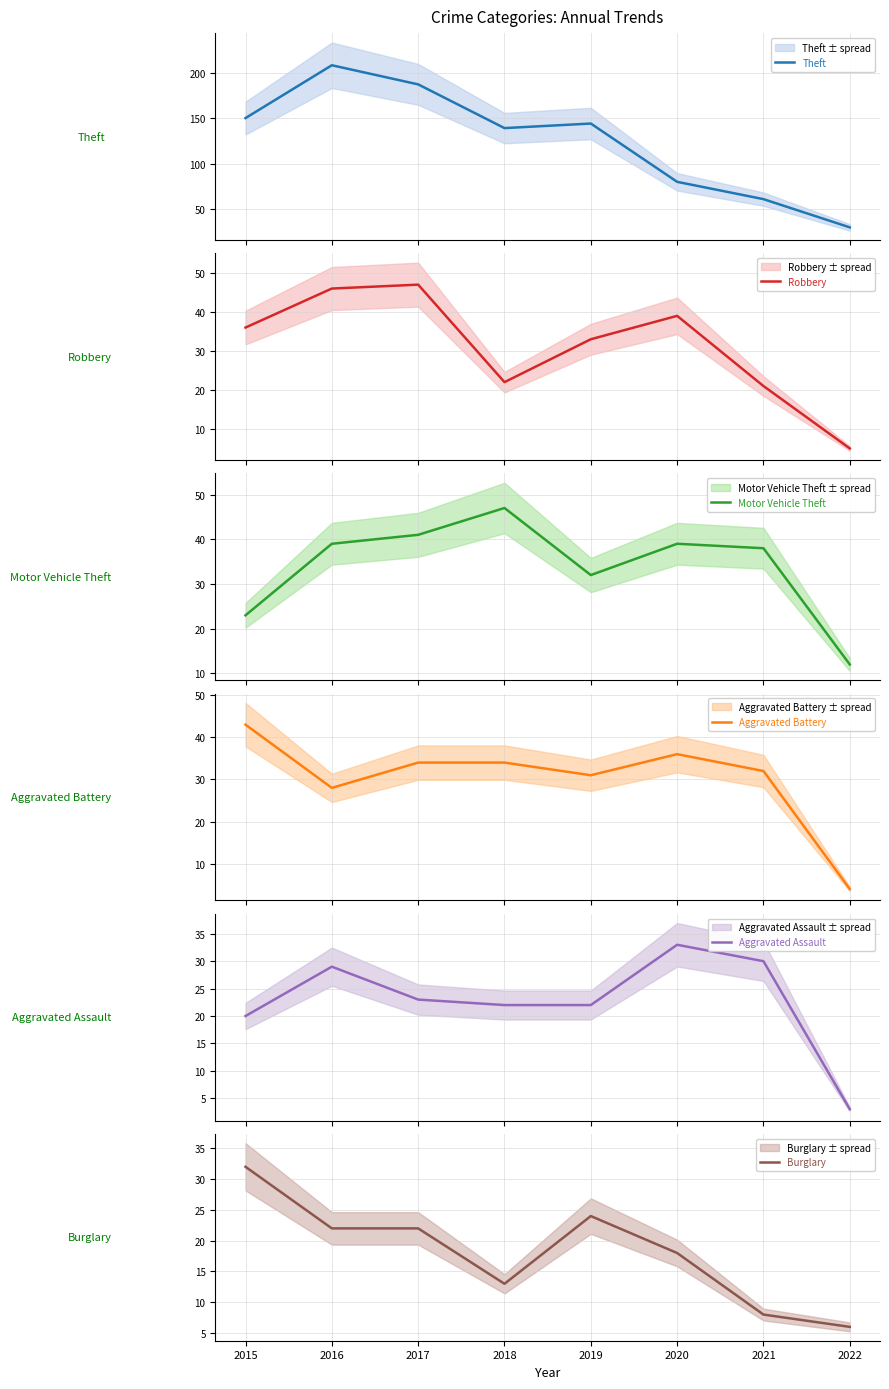

True or false: Aggravated Battery has a value of 42 at 2021.

False